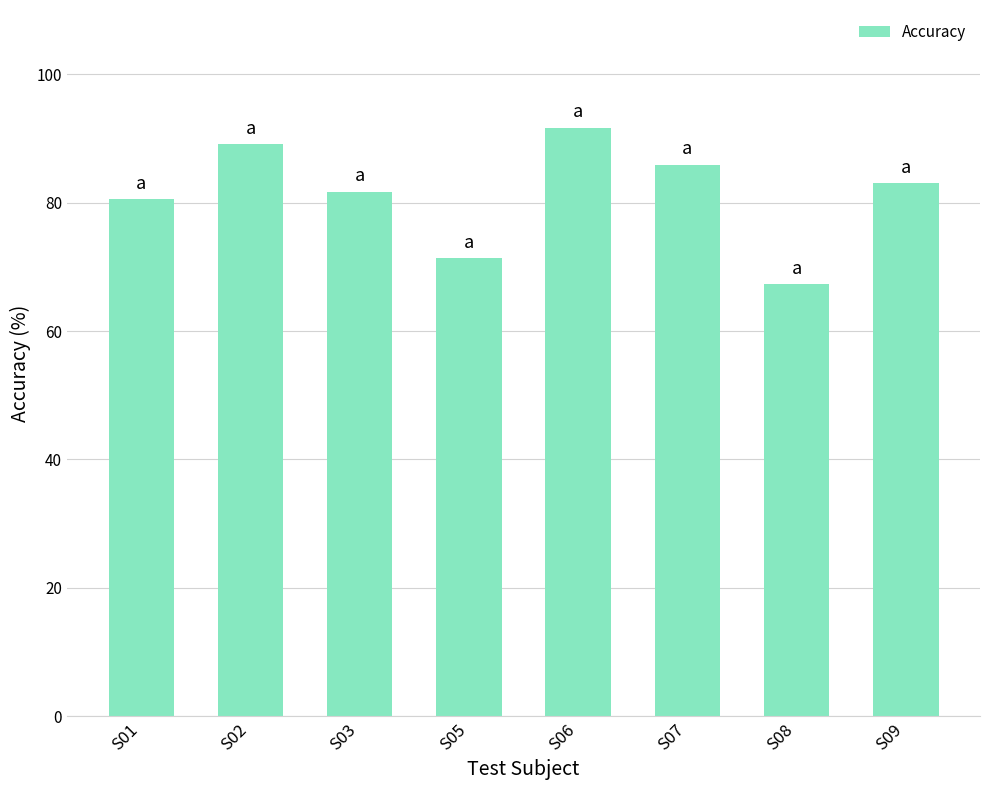

Reading left to right, list all the values displayed in this chart.

80.5	89.1	81.7	71.4	91.7	85.9	67.3	83.1